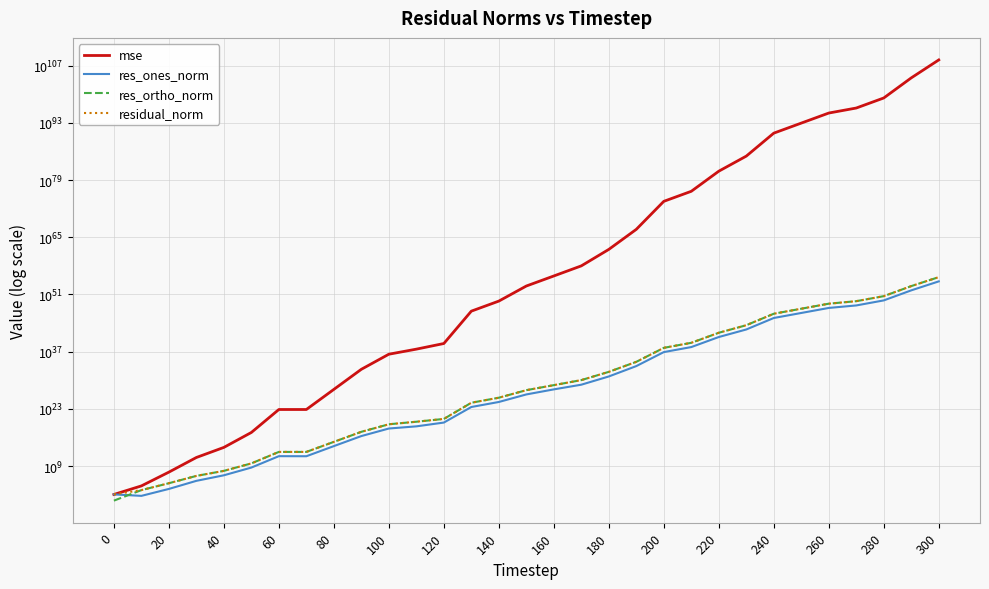

Reading left to right, list all the values displayed in this chart.

mse: 112.2	13946.1	32874338.8	125480447227.8	36933330221058.4	167511616229186976.0	69675930447154641895424.0	69706867994763815026688.0	5784504304476935353500958720.0	480221161846109615379467403788288.0	2348688481181729018233363854859960320.0	40900041793495715703258799410526552064.0	974157203689827272794180953466285850624.0	81420381910173376378336478970303751976453668864.0	23459675450463458064663331910671665181852564455424.0	114737476884857980016432762536184805177144908074450944.0	33068741290180106380634614547935340175270571122702155776.0	9771012976577771515073362618179435605068048741999507931136.0	105377267905055635954179344888092245073108895277178651884388352.0	8520520383656583492444858571089792981867654406439372680697208635392.0	60392834860415628277274457754246217807456173062521718525610461161798500352.0	17401002992025434903560859532316871406580710201408030910827424632979872284672.0	1444614628846553462656683507048918773302756760558822101509282996974348839164051456.0	7065376420550926227238287838710359729532945503279824017093374012271714999851441717248.0	2950275298950520090283718516306175649256796847940568369091986903706133211382855564552830976.0	850063629669368589453302297521064808118571340022372921855298805272392648358378578501225676800.0	244929035927696313119906262101543293672534584361333929640949985997688074527630541419417566183424.0	4157600125737409673058249028304058773620160213034375943222359756665415773810185314770792178778112.0	1197909584470927843980220091587412750653160540106627315820112511934823822611209304793128205222412288.0	99449200835668540862068765173274590432703242154794773350370352909910829250613135051166308584991414550528.0	2446437372111047470927852748344998352173098953160922627531792120471991329507963588886355478193112505254936576.0
res_ones_norm: 117.0	51.1	2539.9	242390.9	5525999.2	430118389.8	264323229025.7	254433739835.7	76391302068249.8	21944984565646548.0	1541057896826850816.0	5212312862507674624.0	44172818893225672704.0	284129899269408501530624.0	4822887934350587955511296.0	337296280939431696499998720.0	5849634497616644514468855808.0	81919266436412037701373526016.0	8474098085513522378229696954368.0	2925811971012241077673723747631104.0	7771164093331823296963375772968419328.0	131920977920305792526204474633385672704.0	38007513408232427517536316011603885555712.0	2658037924851420761659963361202120758919168.0	1717625126565112032972778401930247816744009728.0	29148471553618015430670213979221687029748203520.0	494933453630978322920382822319679045844684767232.0	2030241941857340362186532177248586213958495502336.0	34646897768693656588578724097760259853233298604032.0	9973033381724908053494603502835764178266198007349248.0	1564111578823137506075189754432157892674151574308651008.0
res_ortho_norm: 3.5	1303.4	63278.9	3905107.1	66897904.5	4500157258.4	2903548991346.7	2905081989788.7	836584660458523.9	241050615841650368.0	16857198321868271616.0	70445985644533456896.0	341900483944064090112.0	3138878269921008981901312.0	53280579547610377141354496.0	3726151285014753431827513344.0	63246883035026045898995007488.0	1088739094975930492827620868096.0	113067308918422027177801755394048.0	32108302837683340855593359703539712.0	85484120523084360219133602353414930432.0	1451040737061386860744320876763378876416.0	418089002060329715877417420780895977078784.0	29238856983426435486326446576987102727110656.0	18894003027324727518948726316986060507470364672.0	320715028375270817300938041551084505165279002624.0	5443930864702074821486510111736048720085189132288.0	22430009652193356768473966038682046138904513347584.0	380715854385470487993568915888626251034254257422336.0	109696586579157392112644283191390131772999931510390784.0	17205200212916417669568368098616367082616507654480068608.0
residual_norm: 117.0	1304.4	63329.8	3912622.5	67125749.8	4520665568.2	2915555438429.0	2916202649913.3	840065191009713.4	242047478287267808.0	16927492274526990336.0	70638552496540278784.0	344742191862497345536.0	3151711692563447587799040.0	53498414976114407984070656.0	3741386398108683762359336960.0	63516820114060913205114306560.0	1091816643554442318373829214208.0	113384419936853703994465430011904.0	32241331963895397336671788602490880.0	85836623028697415779887565227771822080.0	1457025176524792634280686117849850183680.0	419813035432773916531187664553835851939840.0	29359426481237893846480704863863658629824512.0	18971915730151330864038802630668385616167698432.0	322036896674376363038051420889926240845361577984.0	5466382934187738446289597421915864508539655421952.0	22521705426986739963530751250018713515162114981888.0	382289117430058685196887046755103886065300815216640.0	110149001366111183062186116703223112913983699712737280.0	17276150016642822703078689460640804540448310086961463296.0